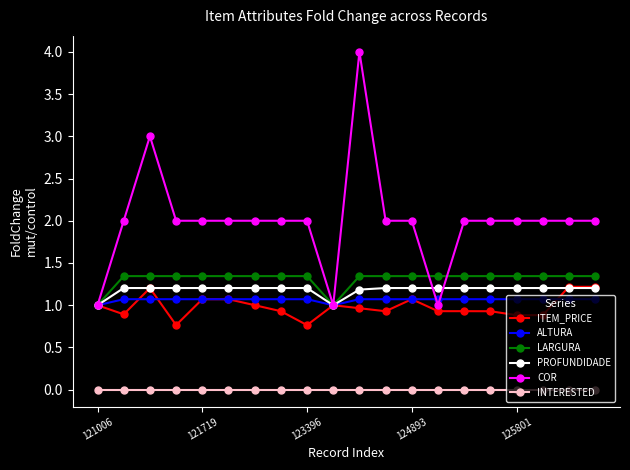

How many lines are shown in the chart?

6